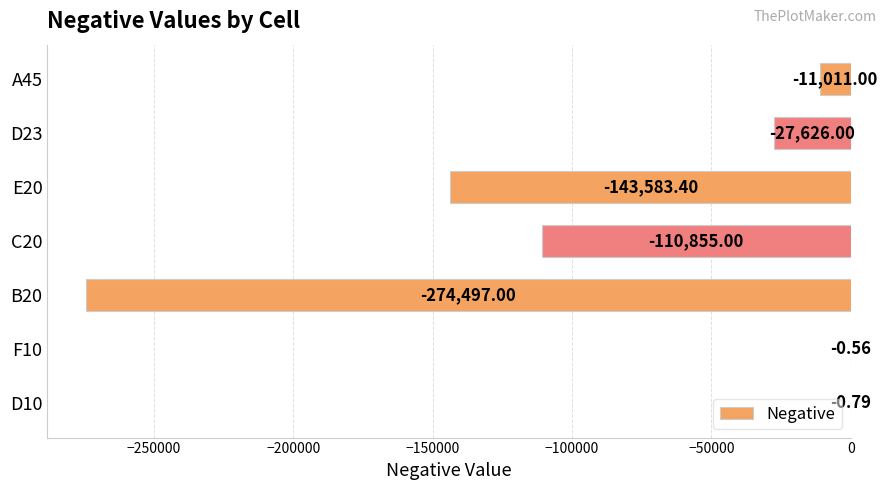

What is the change in value from D10 to F10?

+0.2